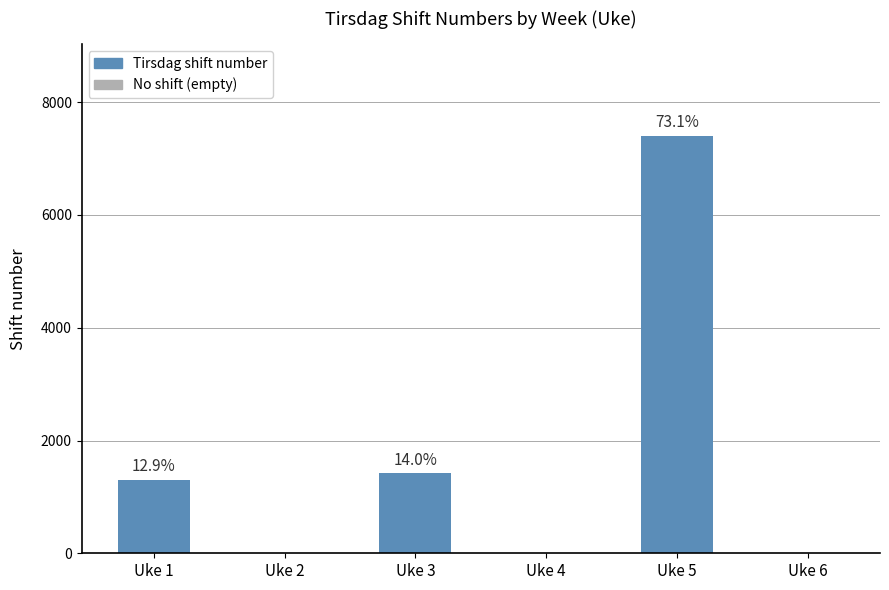

The value at Uke 4 is 0. True or false?

True